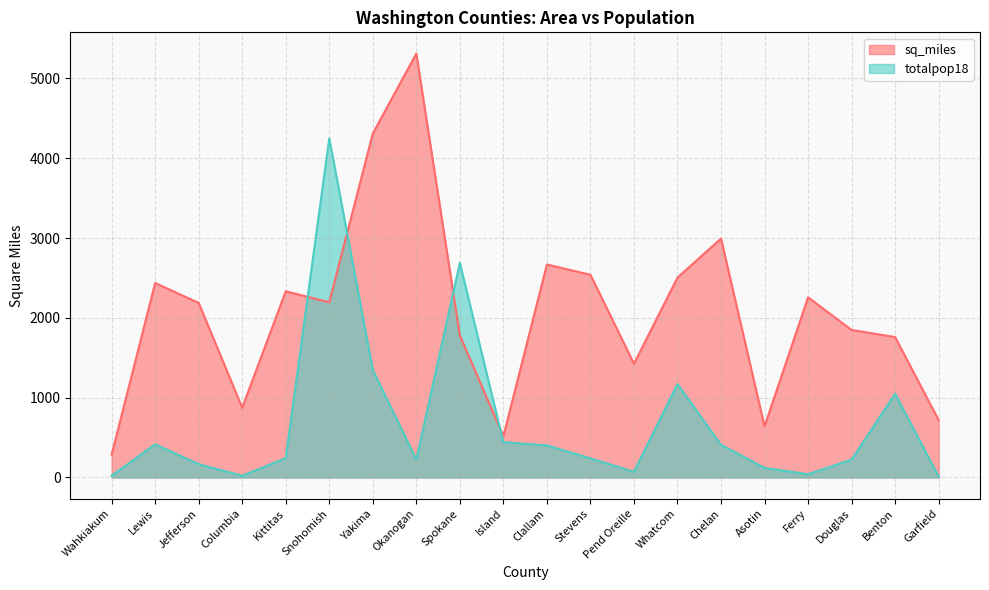

How many data points in sq_miles are above 2195?

10